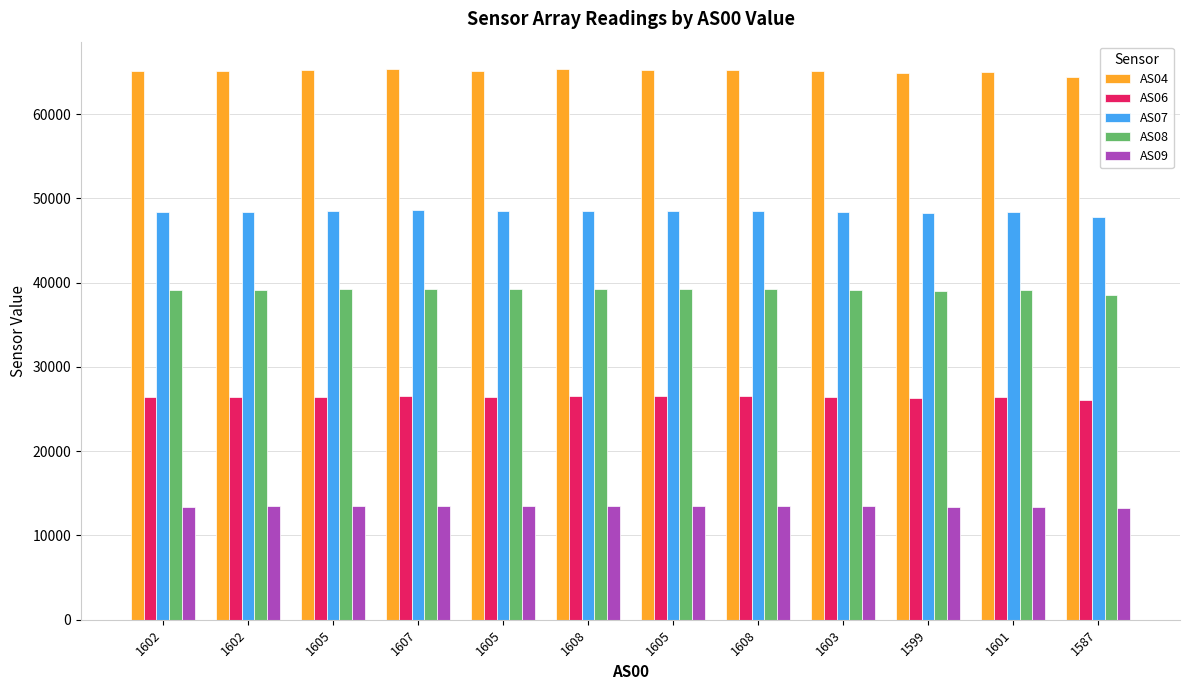

What is the sum of the AS04 values at 1608 and 1602?

130310